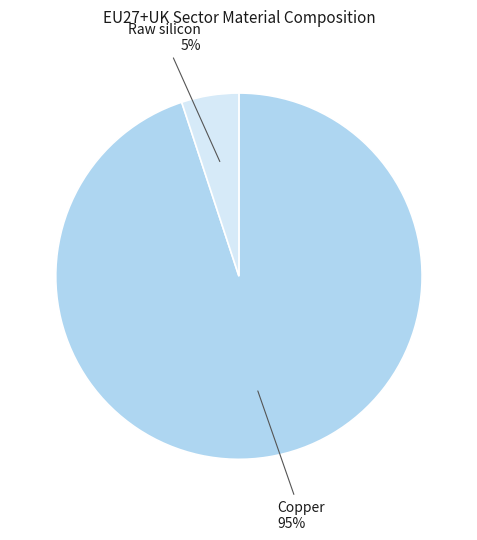

Which category accounts for the majority?

Copper